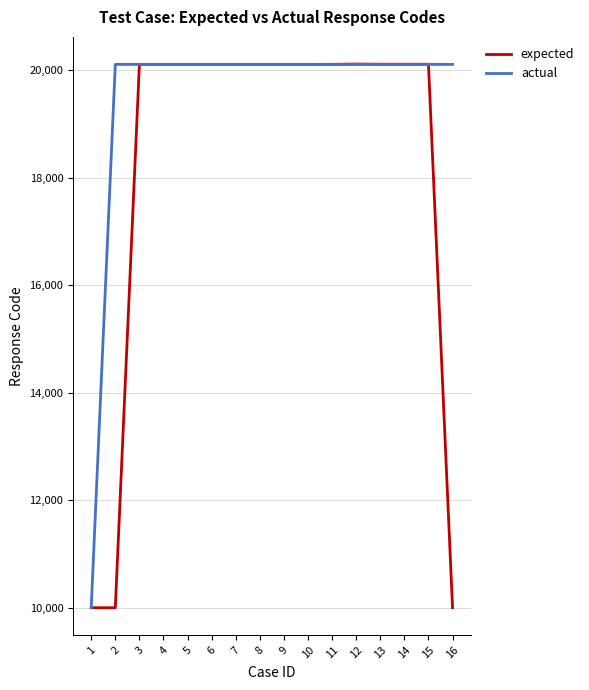

Rank the series by their average value, from lowest to highest.

expected, actual